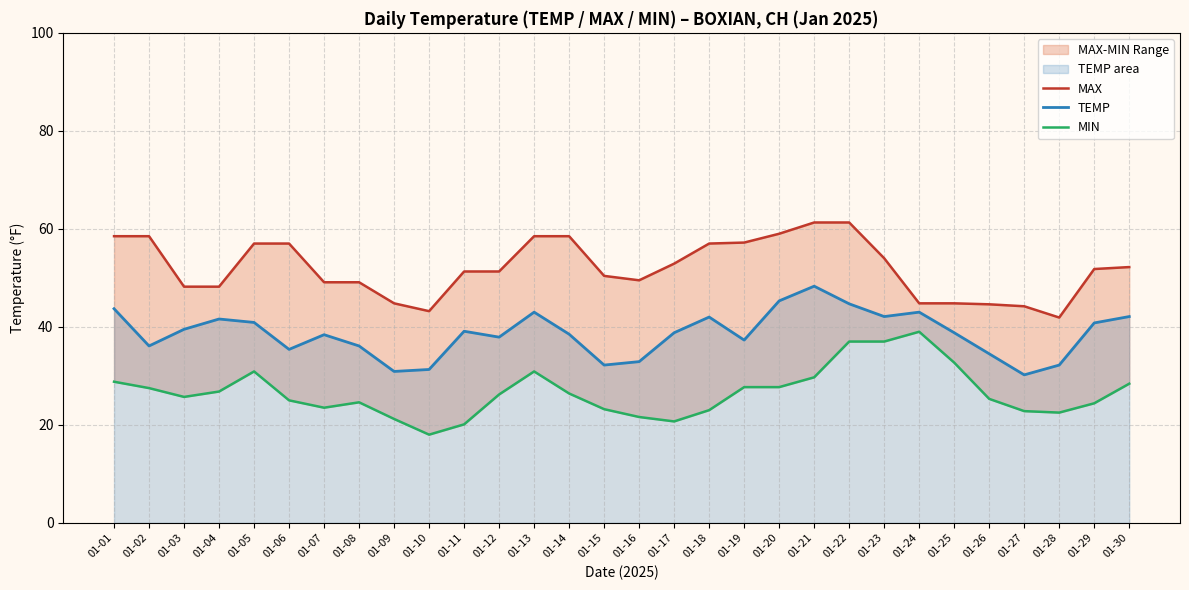

The value of TEMP at 01-10 is 31.3. True or false?

True